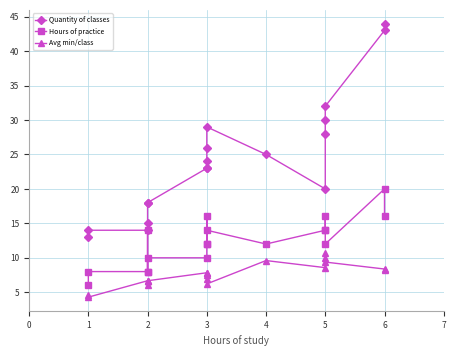

What is the value of the Hours of practice point at the 9th from the left?

12.0